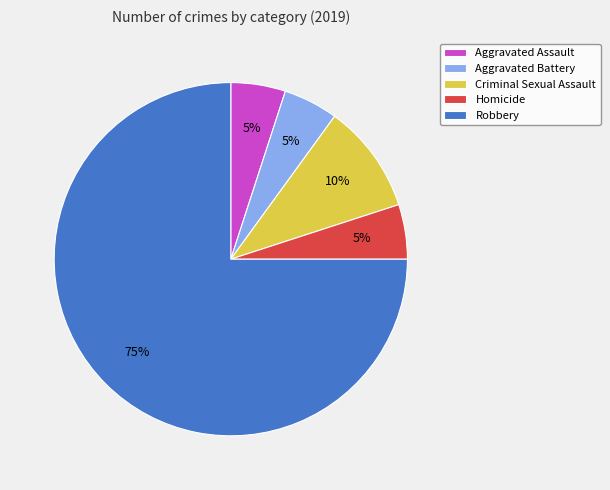

Approximately how many times larger is the value at Criminal Sexual Assault compared to Homicide?

2.0